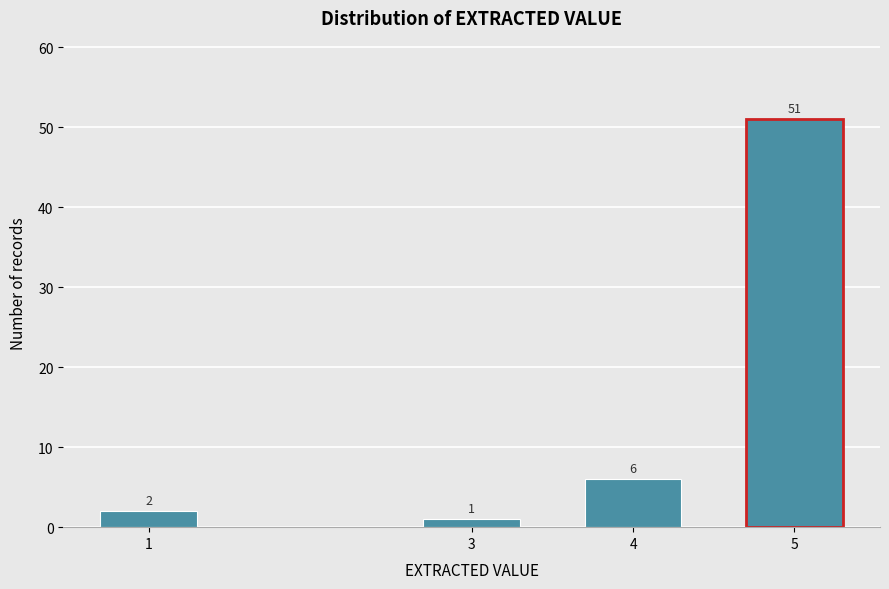

Reading left to right, list all the values displayed in this chart.

2	1	6	51